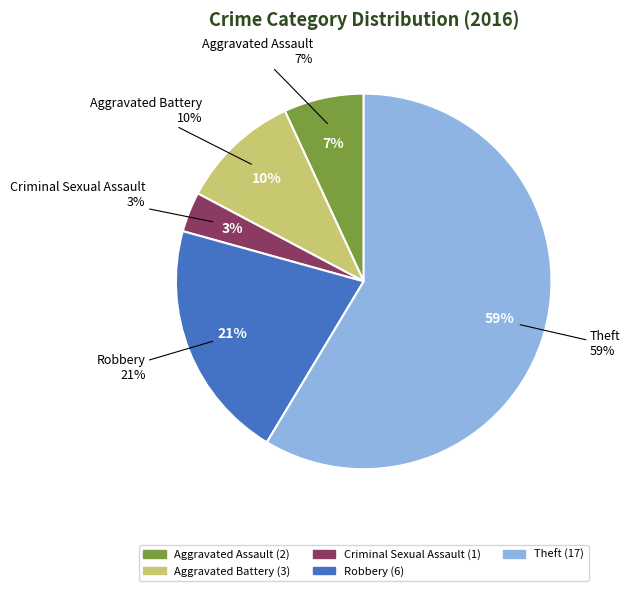

Is it true that Aggravated Assault is 19% of the pie?

False